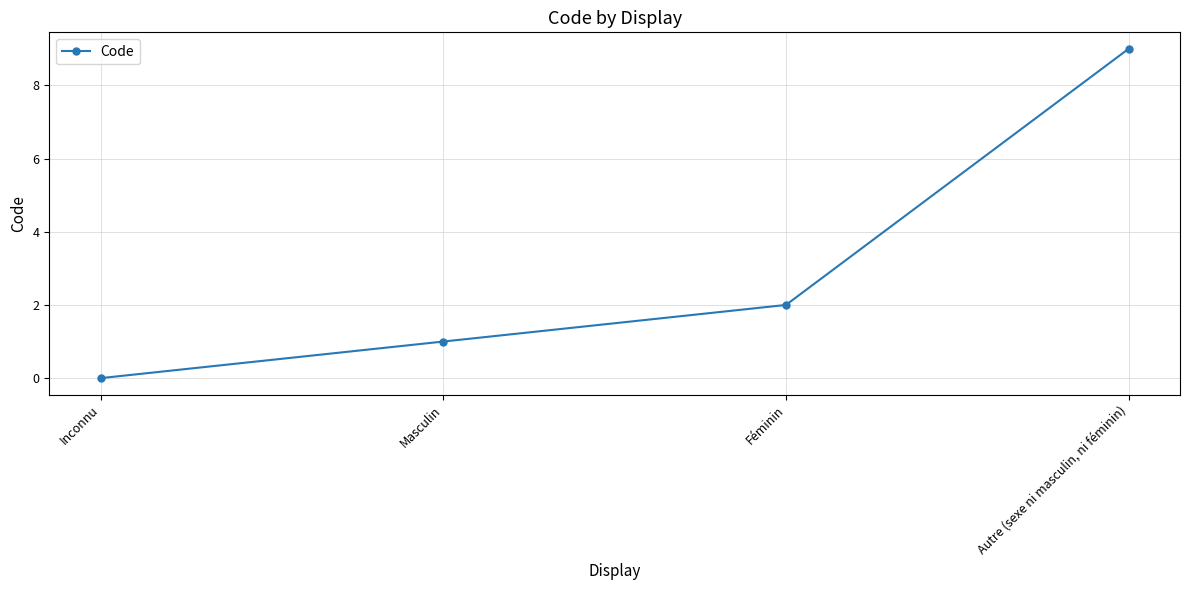

Which label corresponds to the smallest value in the chart?

Inconnu